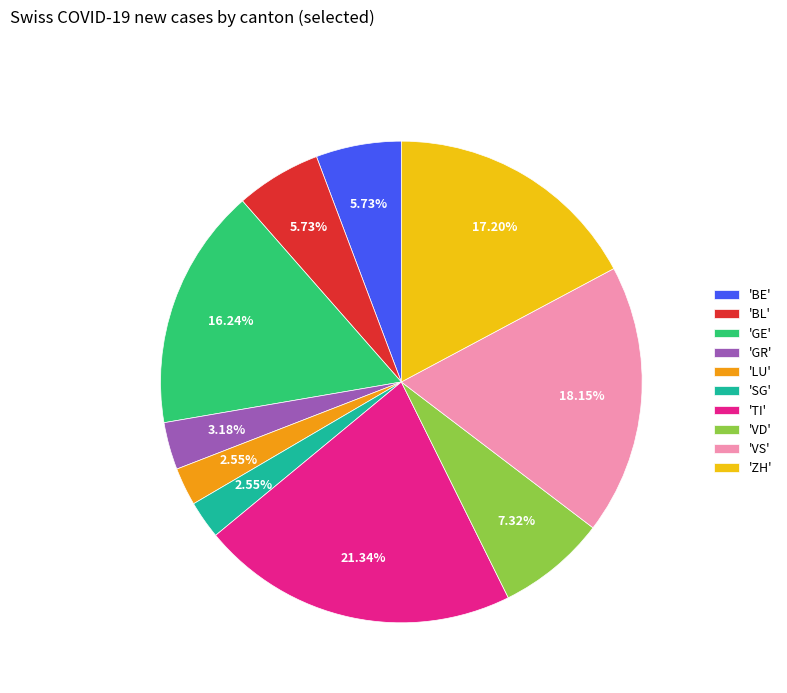

Is there any slice that represents more than half of the pie?

No